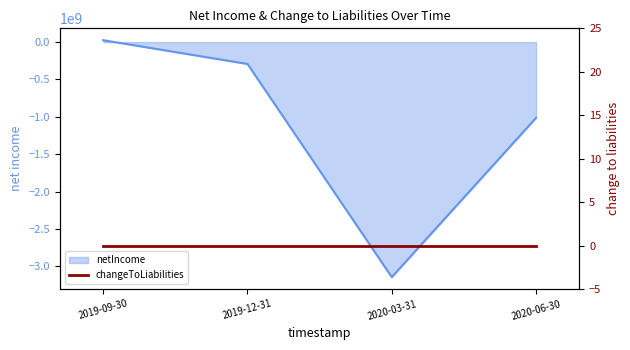

At which category does the chart reach its peak across all series?

2019-09-30